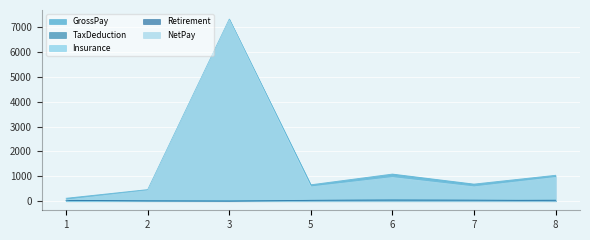

True or false: NetPay and Retirement intersect in this chart.

False